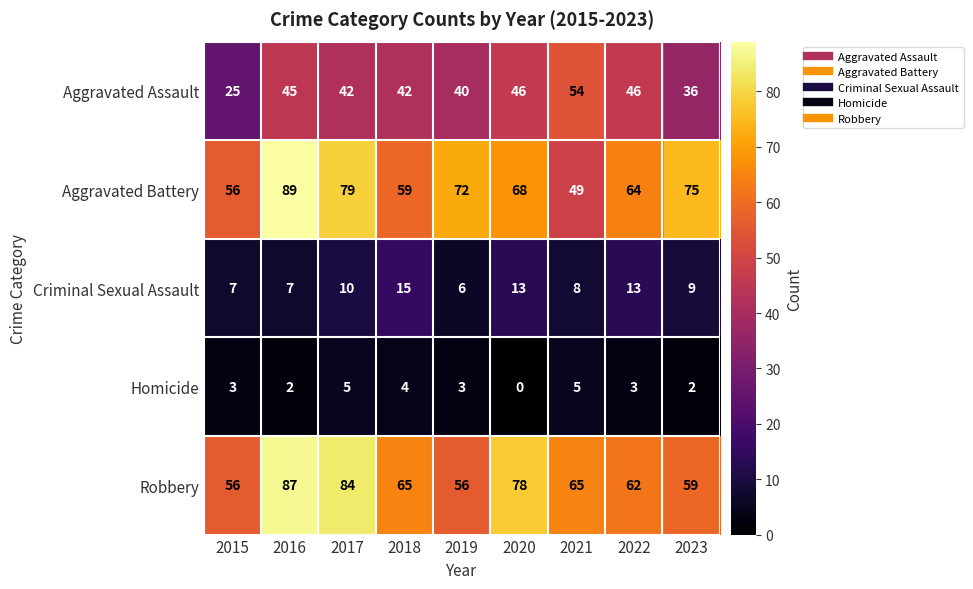

Rank the series at 2018 from lowest to highest value.

Homicide, Criminal Sexual Assault, Aggravated Assault, Aggravated Battery, Robbery